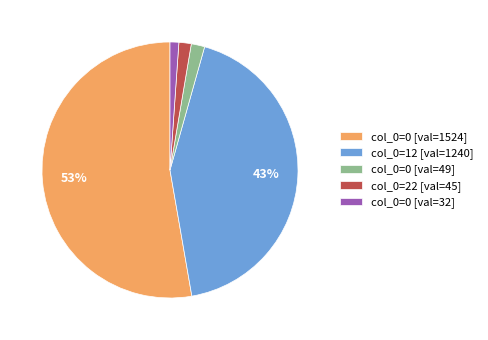

To the nearest percent, what is the combined percentage of col_0=0 [val=49] and col_0=0 [val=32]?

3%